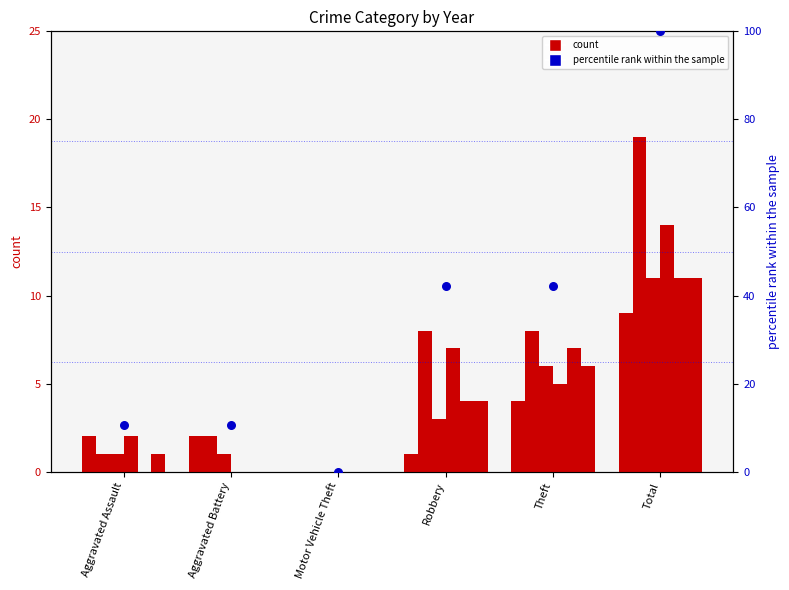

Which has a higher value, Aggravated Battery or Total?

Total